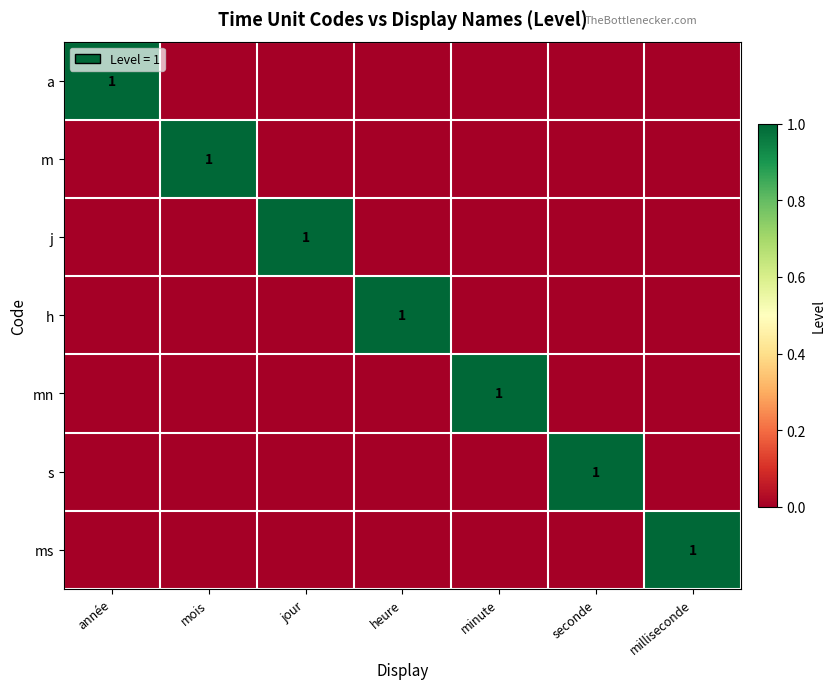

The value of ms at milliseconde is 1. True or false?

True